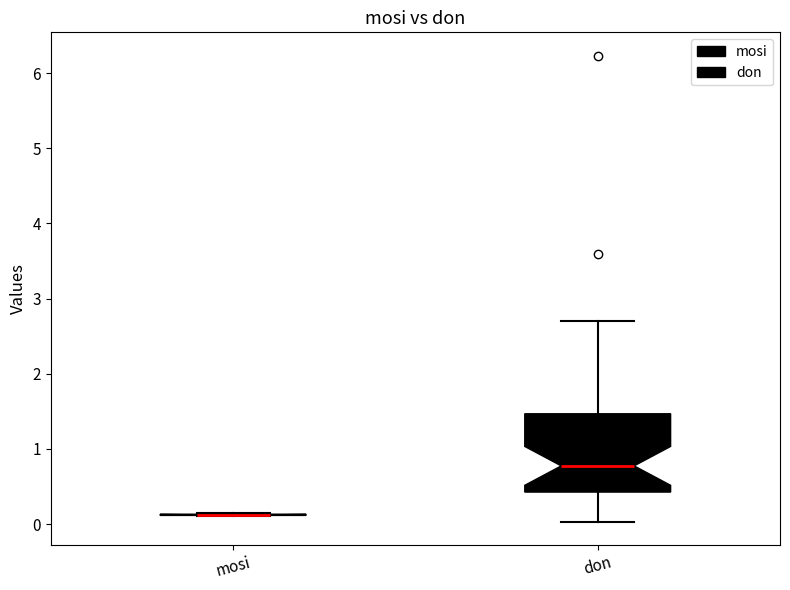

Reading left to right, read every box against the y-axis: the position of its median line, the range the box covers, and the ends of its whiskers. The values are not printed on the chart, so give them approximately, as read against the axis.

mosi: box collapsed to a line at 0.1, whiskers 0.1 to 0.1
don: median 0.8, box 0.4 to 1.5, whiskers 0.0 to 2.7